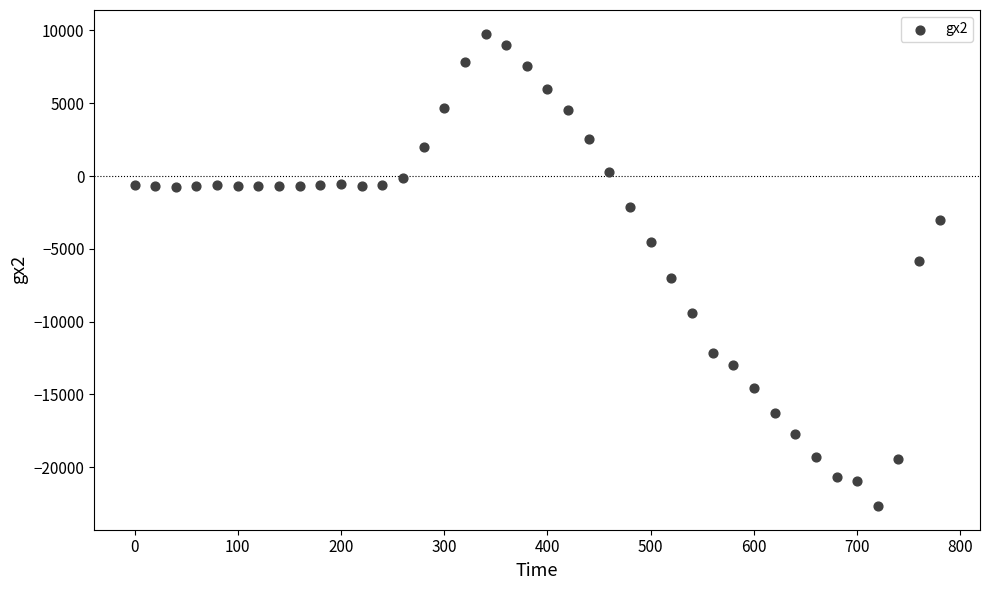

What is the range of X values (max minus min)?

780